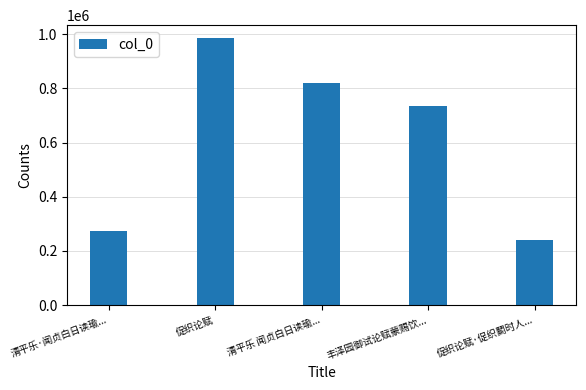

What is the smallest value displayed?

241360